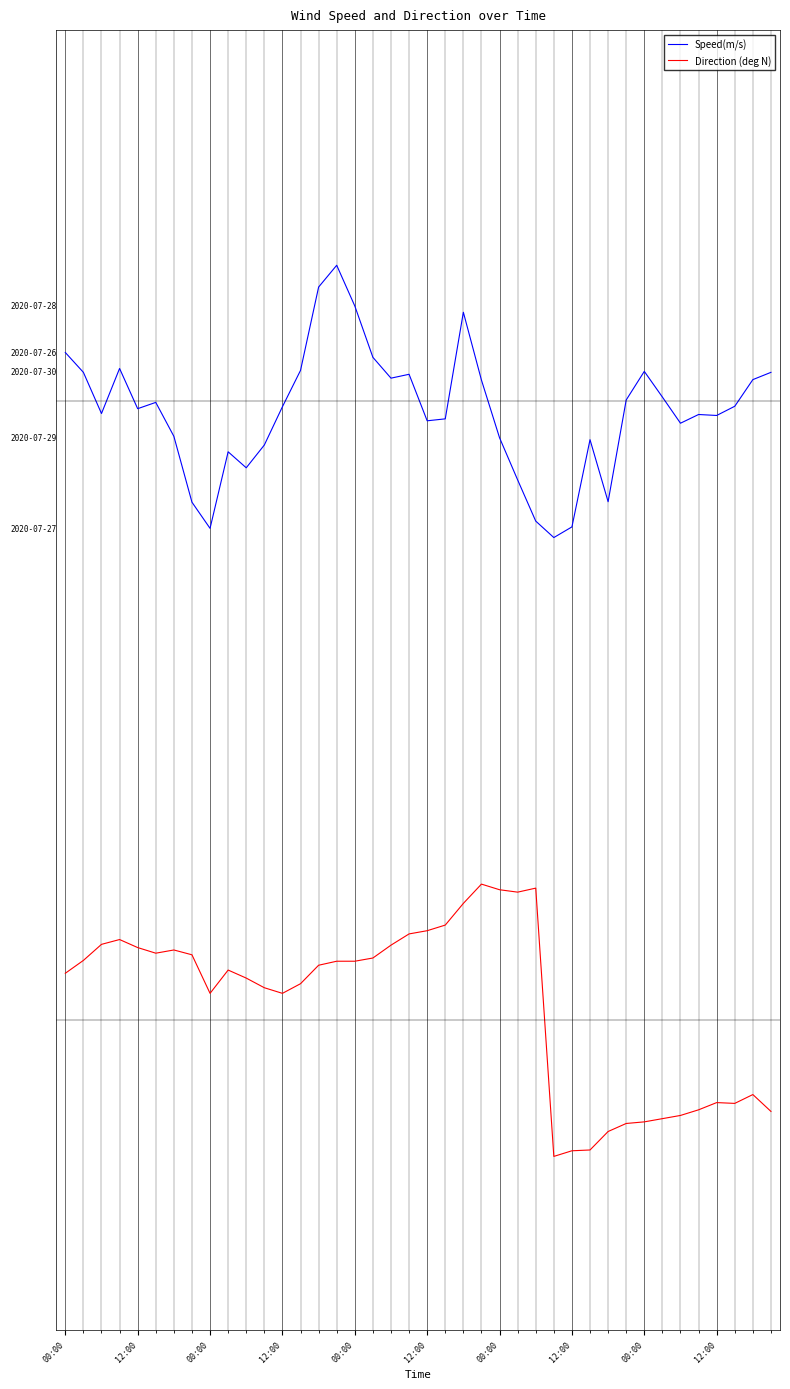

What is the minimum value shown in the chart?

0.1